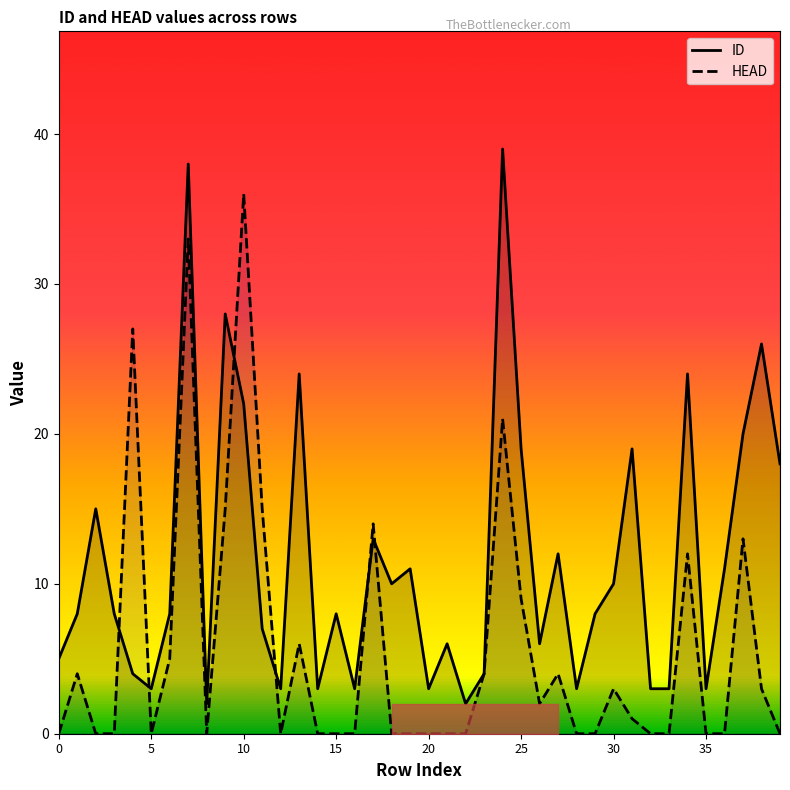

True or false: ID has a value of 4 at 4.

True